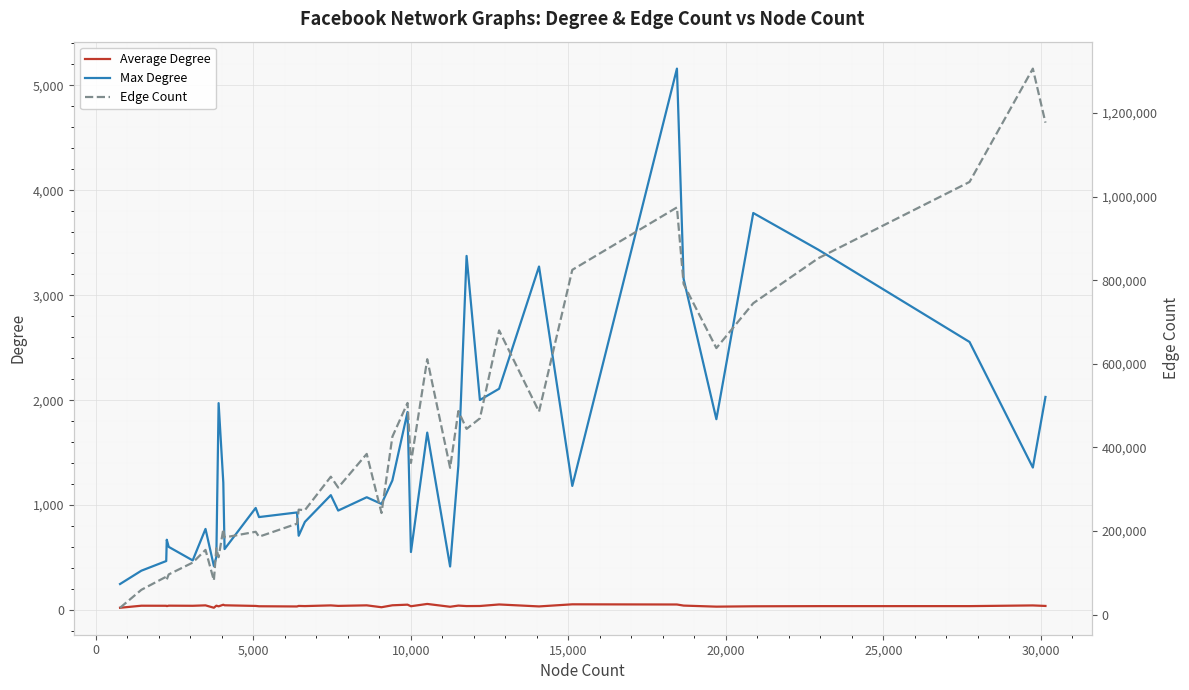

Count the number of categories in the chart.

40